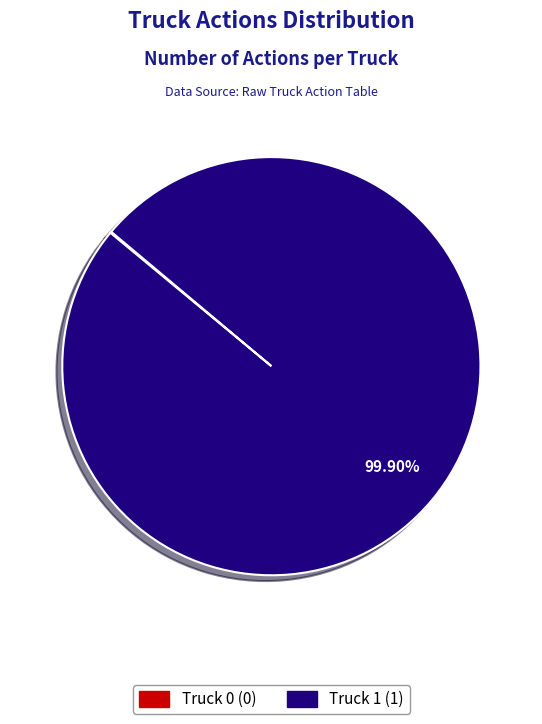

Is there a majority slice in this chart?

Yes